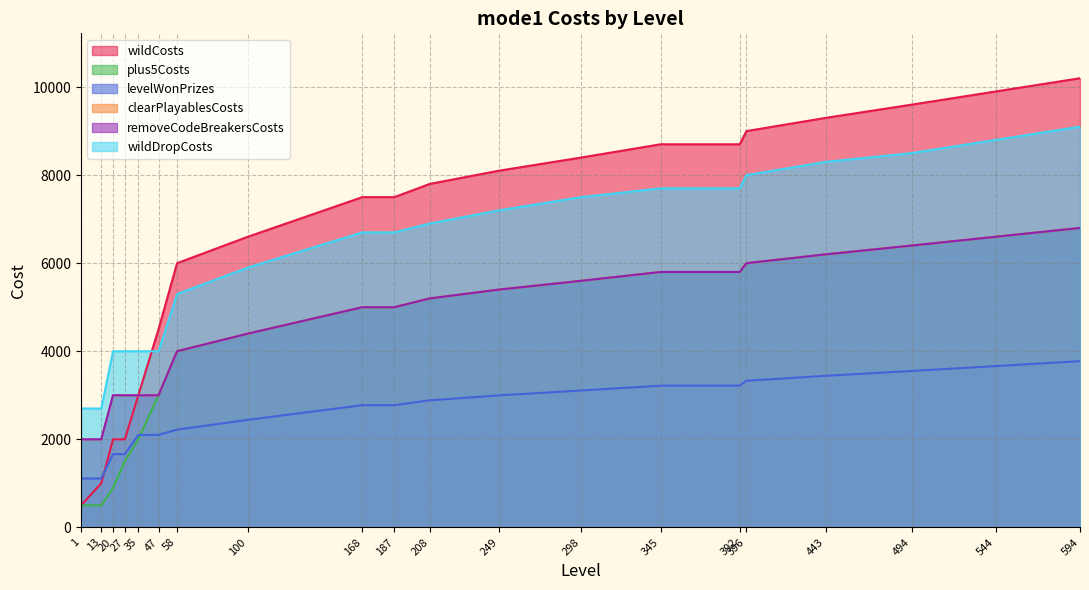

The wildDropCosts series shows 8183 at 58. True or false?

False